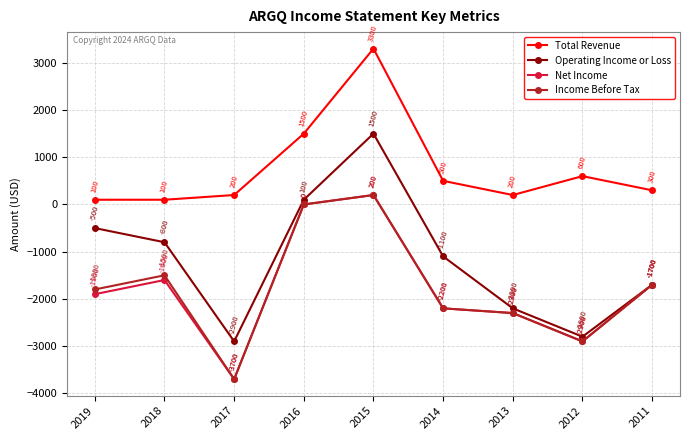

What is the value of the Income Before Tax point at the 2nd from the left?

-1500